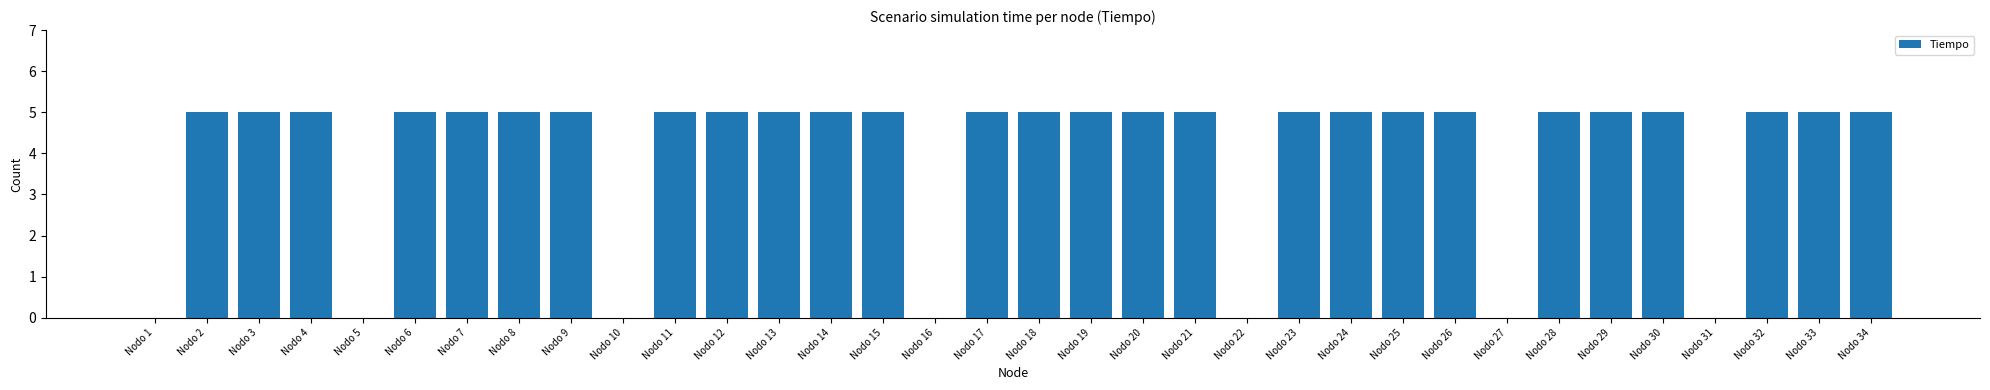

What is the greatest value displayed?

5